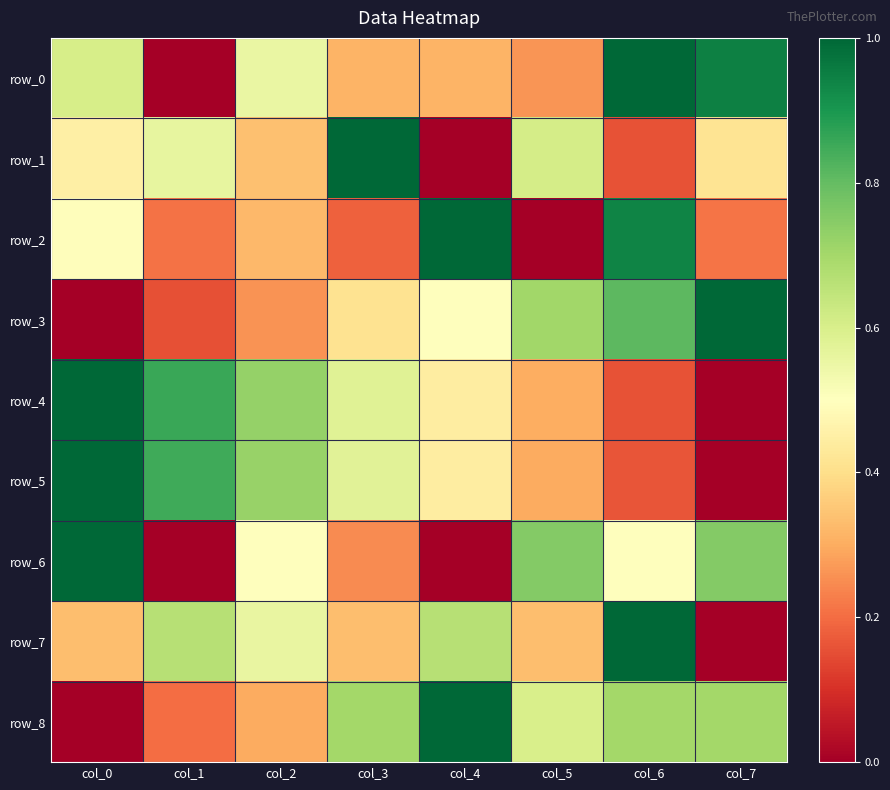

What is the sum of the row_4 values at col_2 and col_7?

0.7